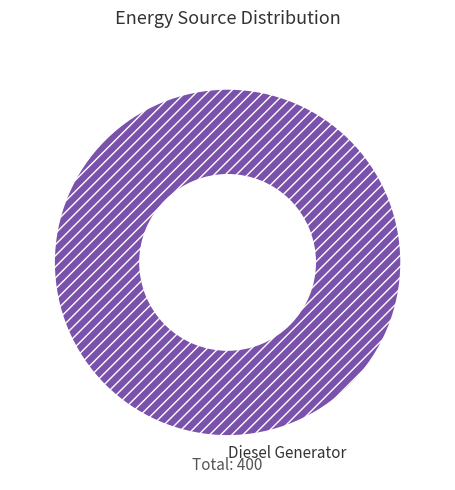

Is there any slice that represents more than half of the pie?

Yes